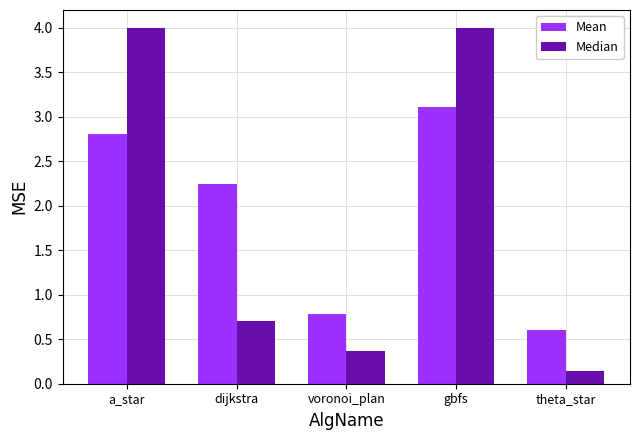

At which category is the sum across all series the highest?

gbfs